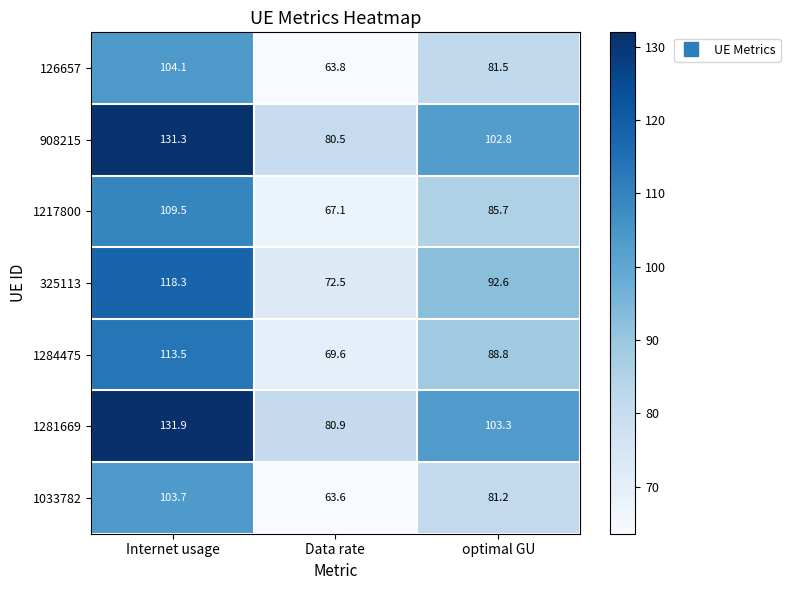

What is the sum of all 1284475 values?

271.9